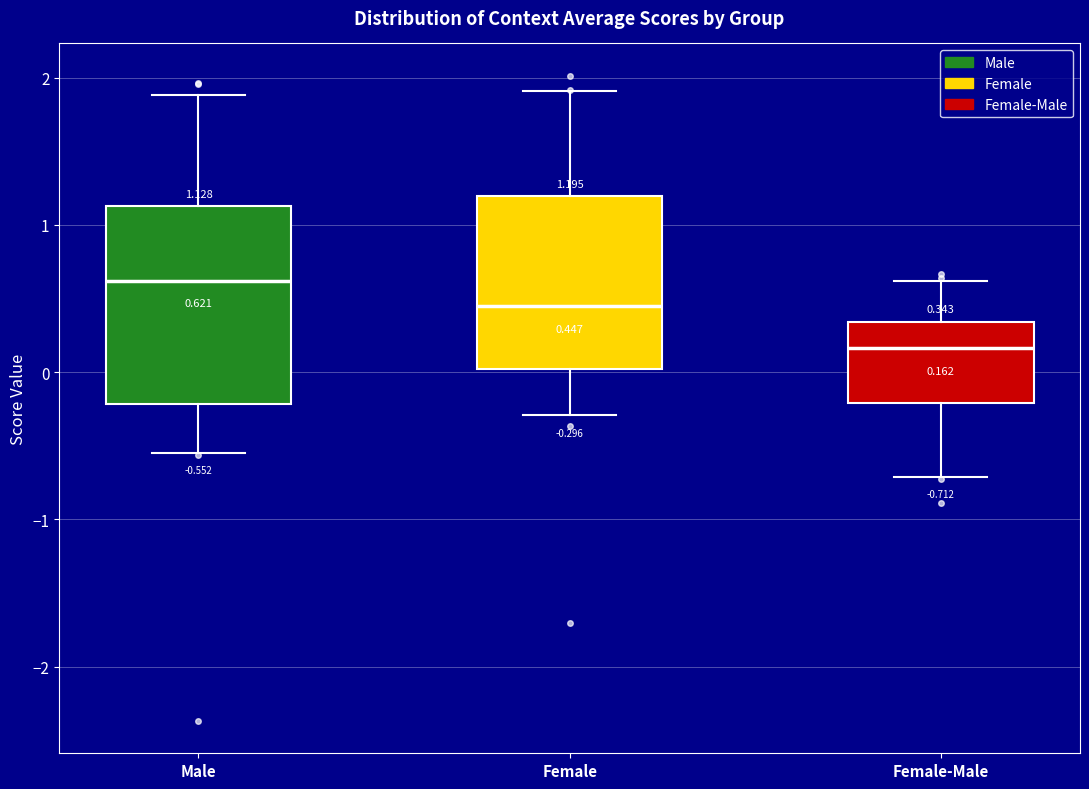

Which box's median line is the lowest?

Female-Male